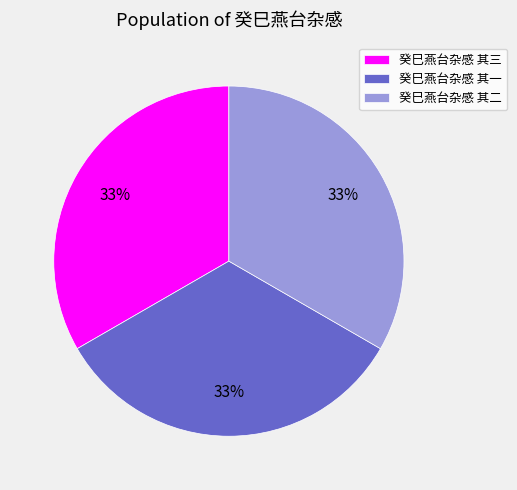

What percentage is the 癸巳燕台杂感 其一 slice, to the nearest percent?

33%